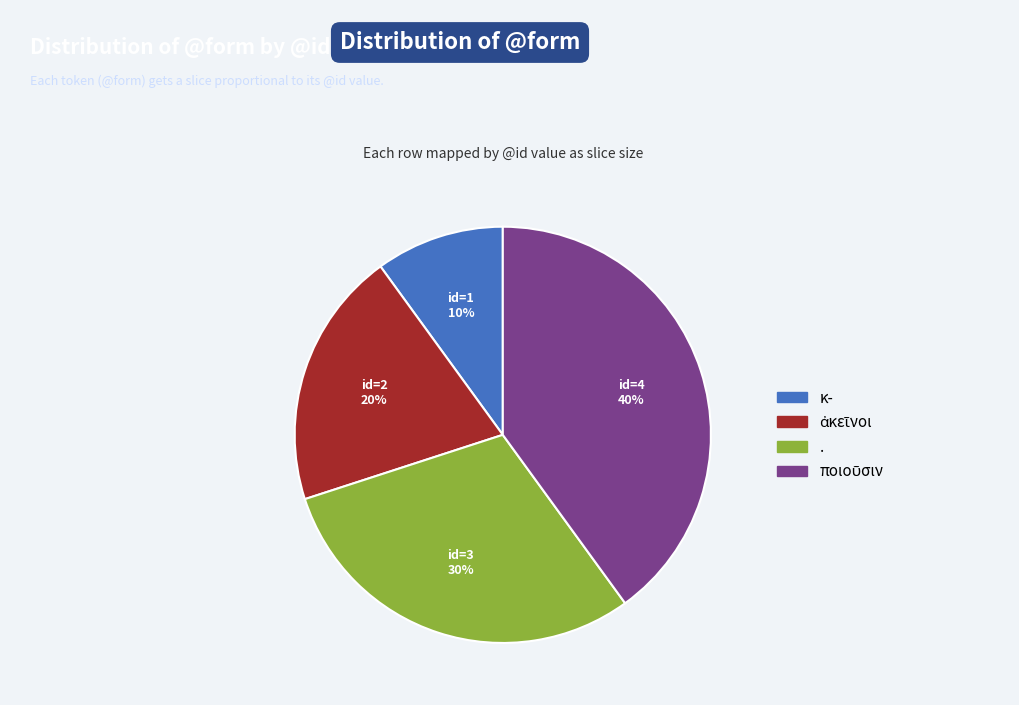

True or false: . accounts for 25% of the total.

False